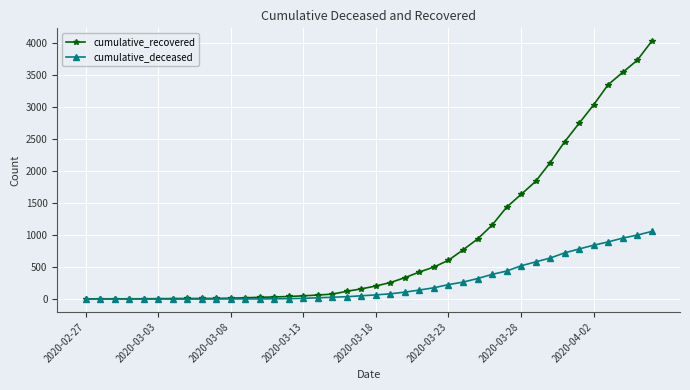

What is the highest value of the cumulative_deceased series?

1056